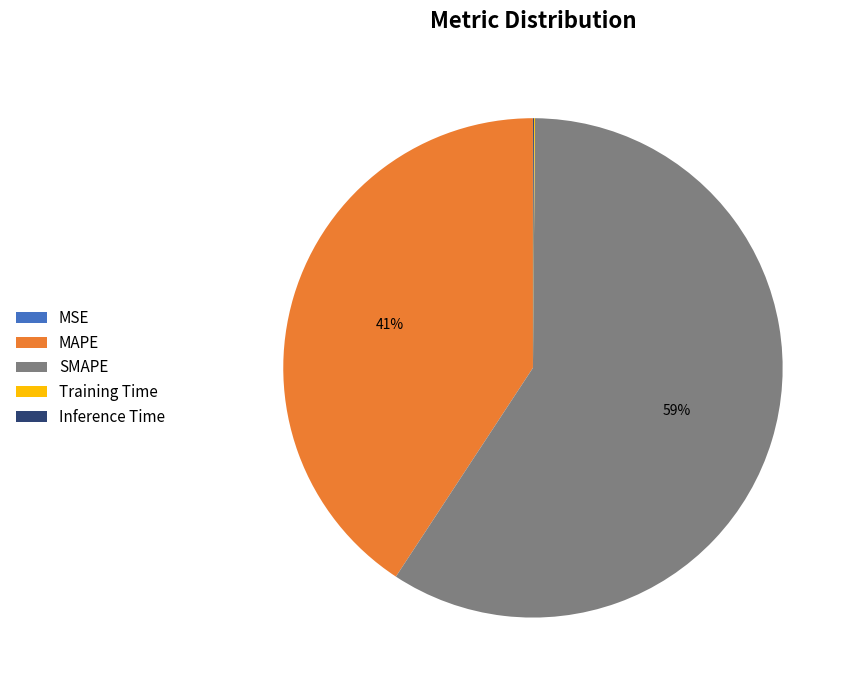

To the nearest percent, what is the difference between the largest and smallest slice percentages?

59%